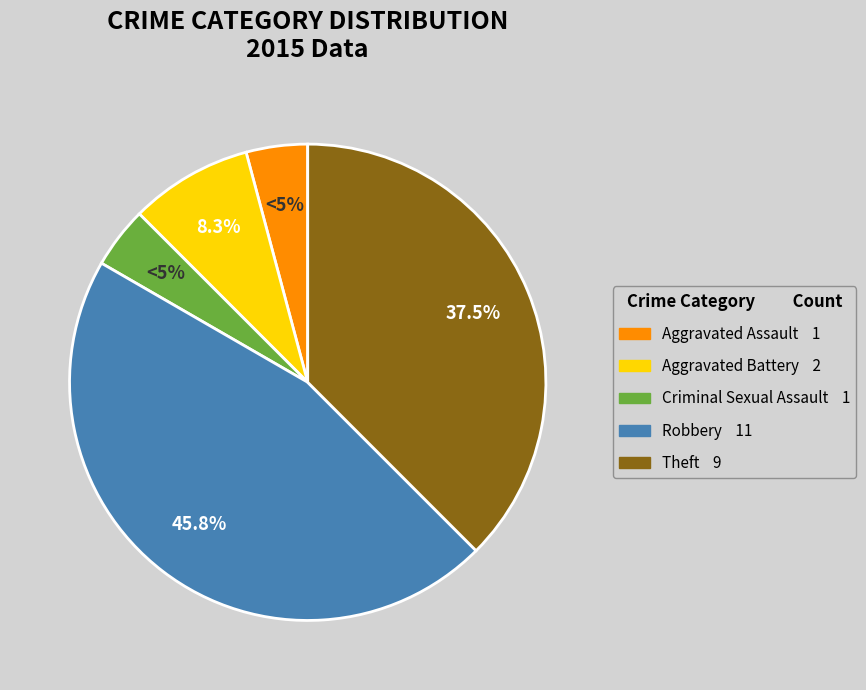

True or false: Aggravated Battery accounts for 2% of the total.

False